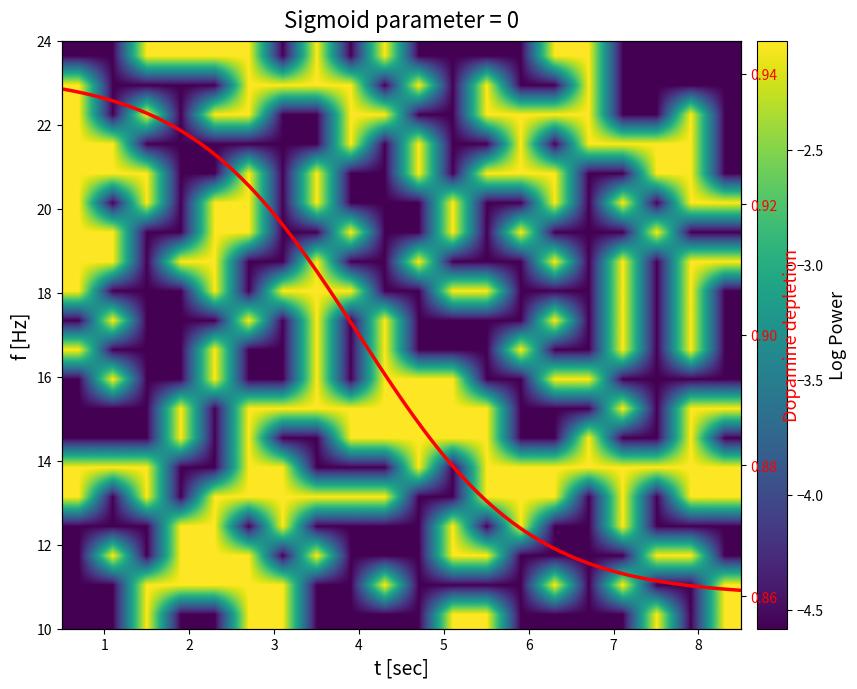

Is it true that R8 equals -1.4 at 8?

False